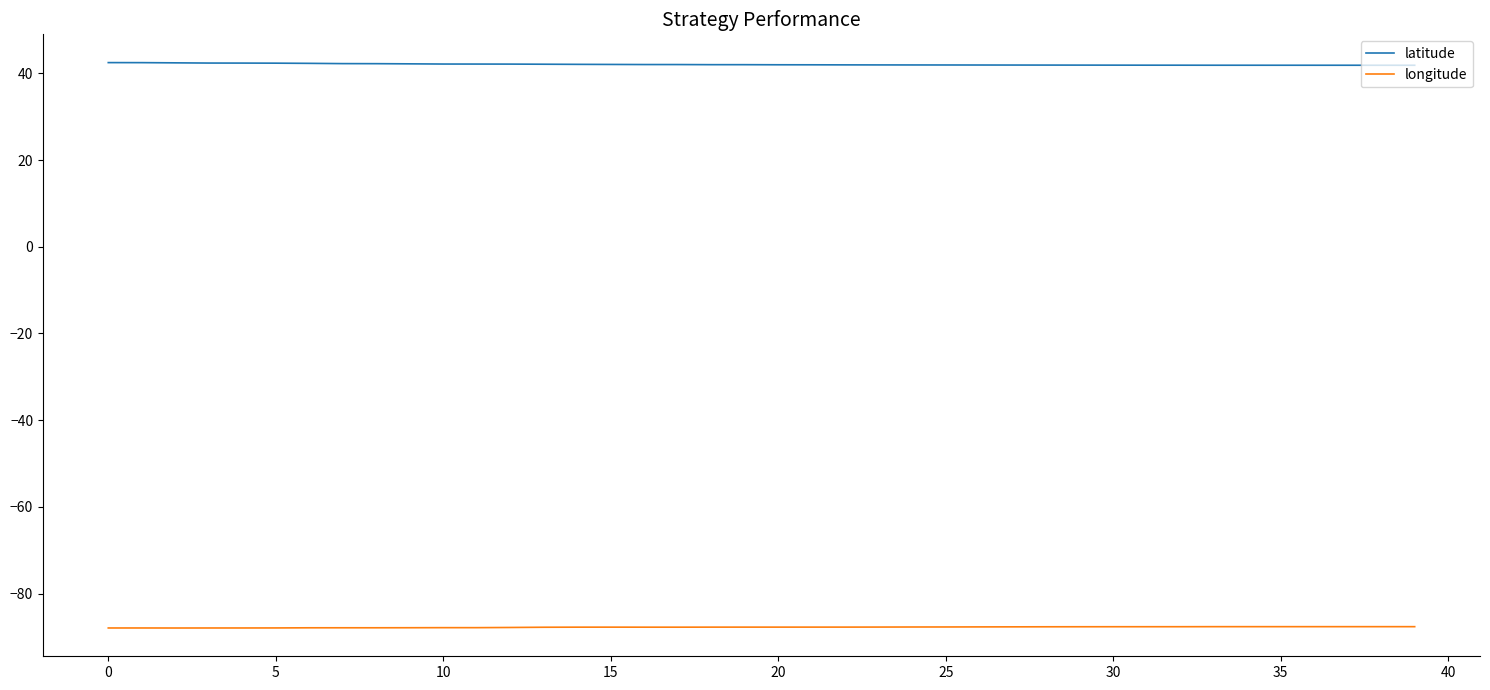

Is this an area chart (filled region under the line)?

No